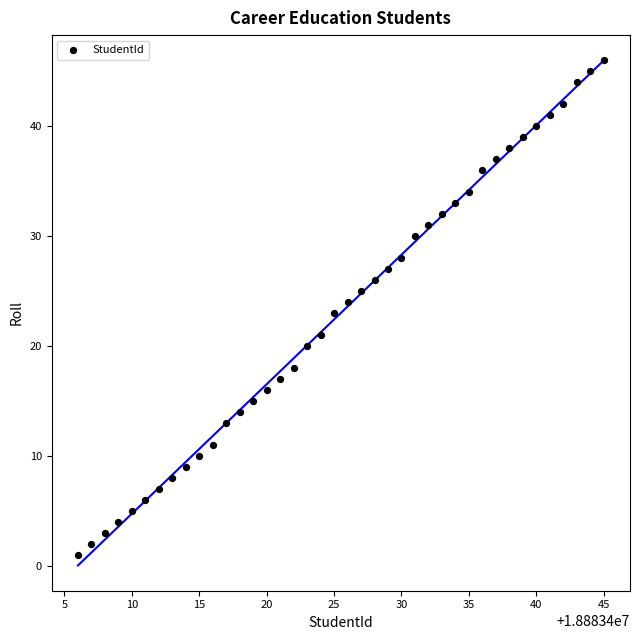

What is the range of X values (max minus min)?

39